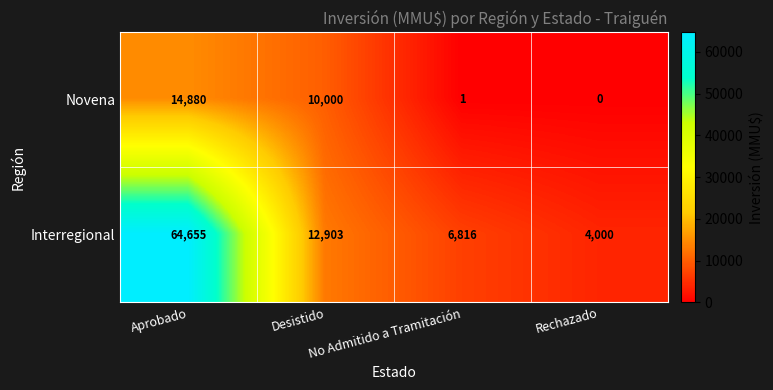

What is the total value across all series at Desistido?

22903